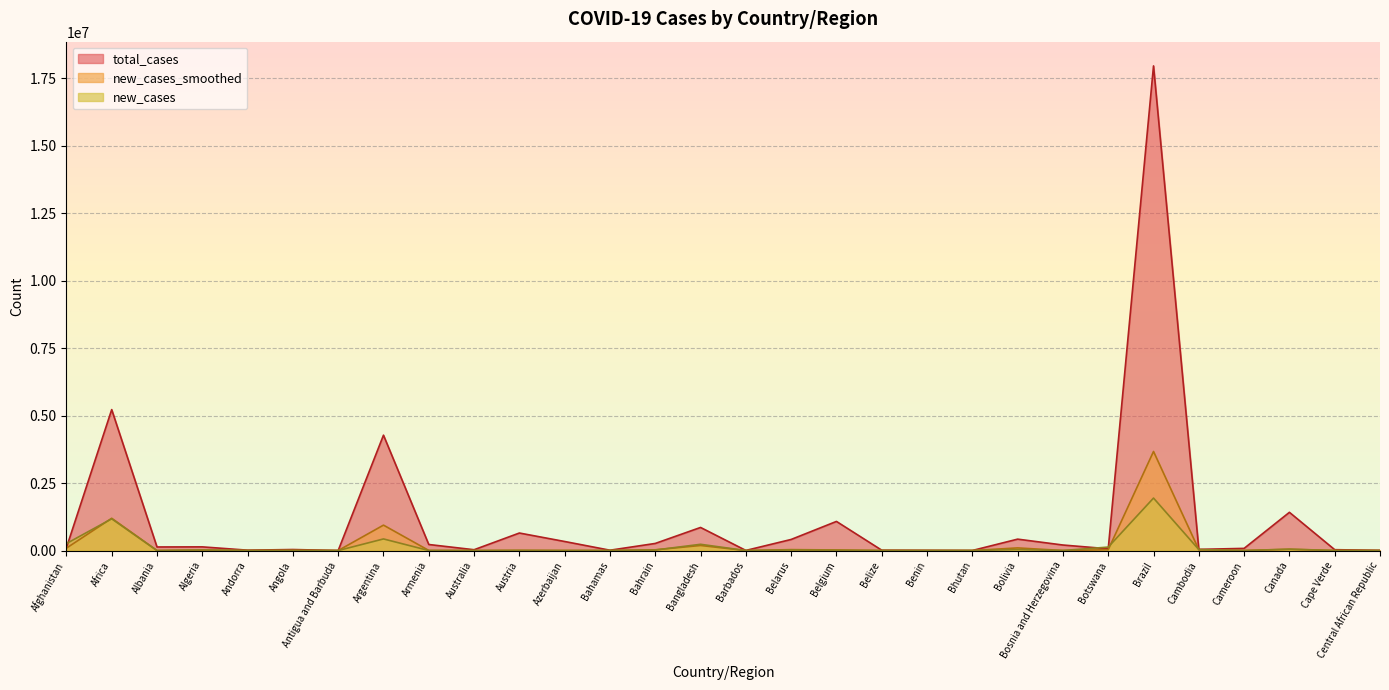

Is it true that new_cases_smoothed equals 45771.4 at Canada?

True